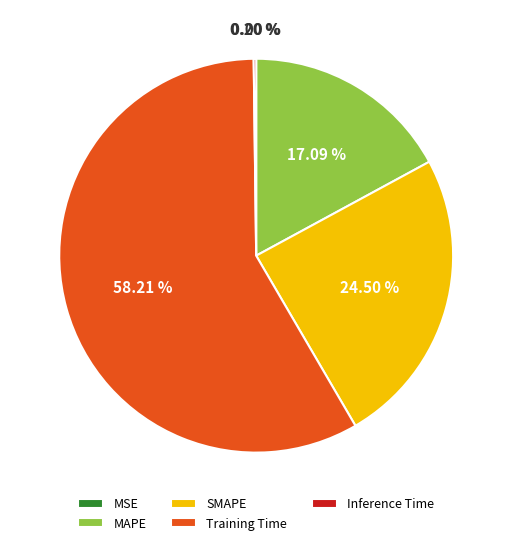

What is the total percentage of Training Time and MAPE?

75.3%